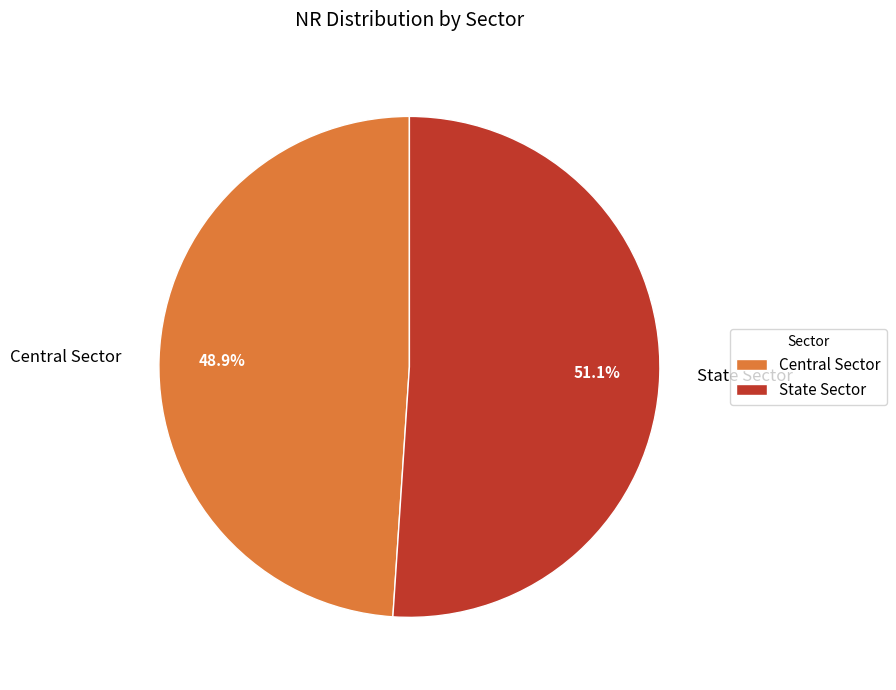

What percentage do Central Sector and State Sector together represent?

100.0%